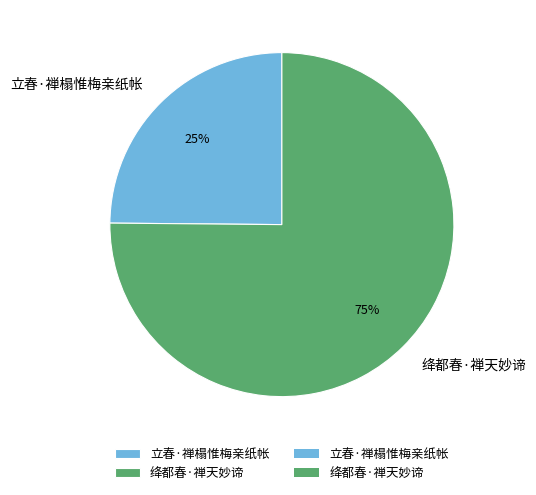

To the nearest percent, what is the difference between the largest and smallest slice percentages?

50%